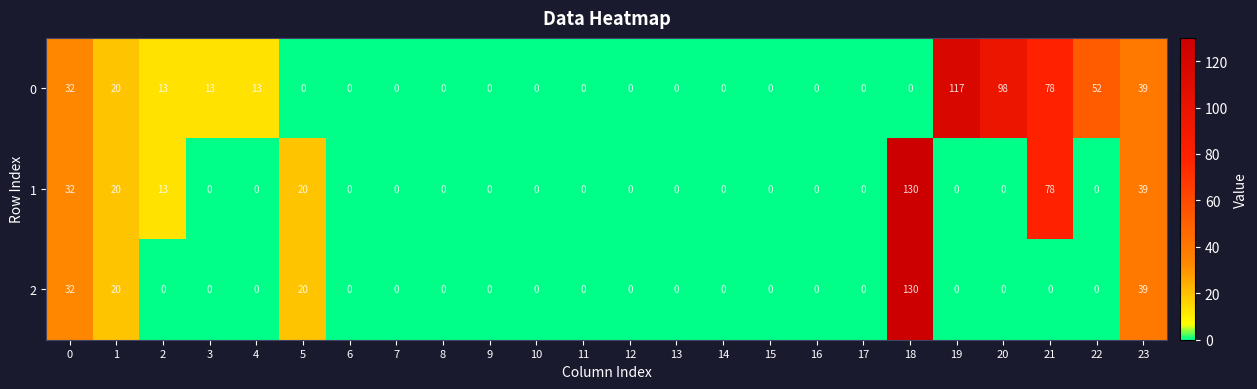

At how many categories does at least one series exceed 109?

2